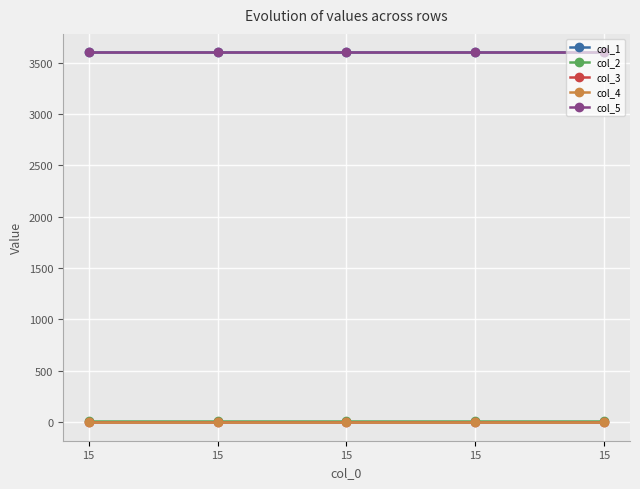

Is the value of col_3 at 15 greater than the value of col_1 at 15?

No